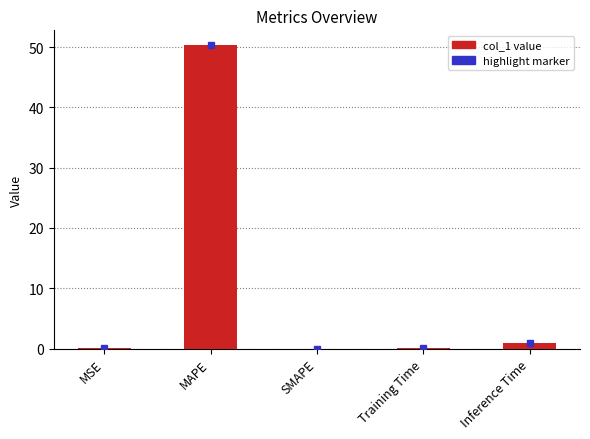

What is the sum of all values?

51.4